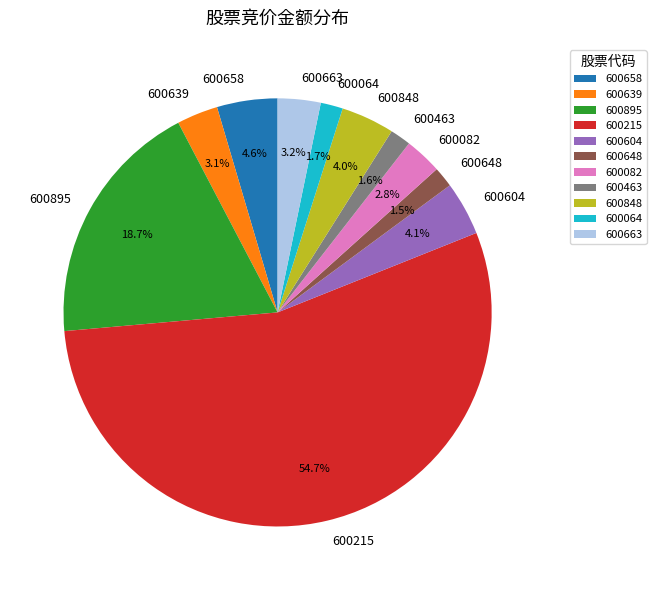

Which slice represents more than half of the pie?

600215